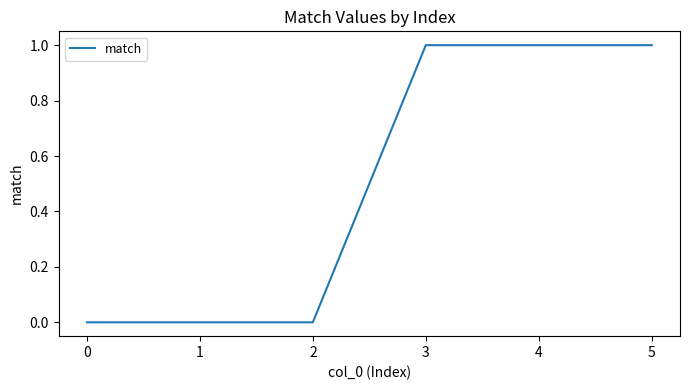

Count the number of data series in this chart.

1